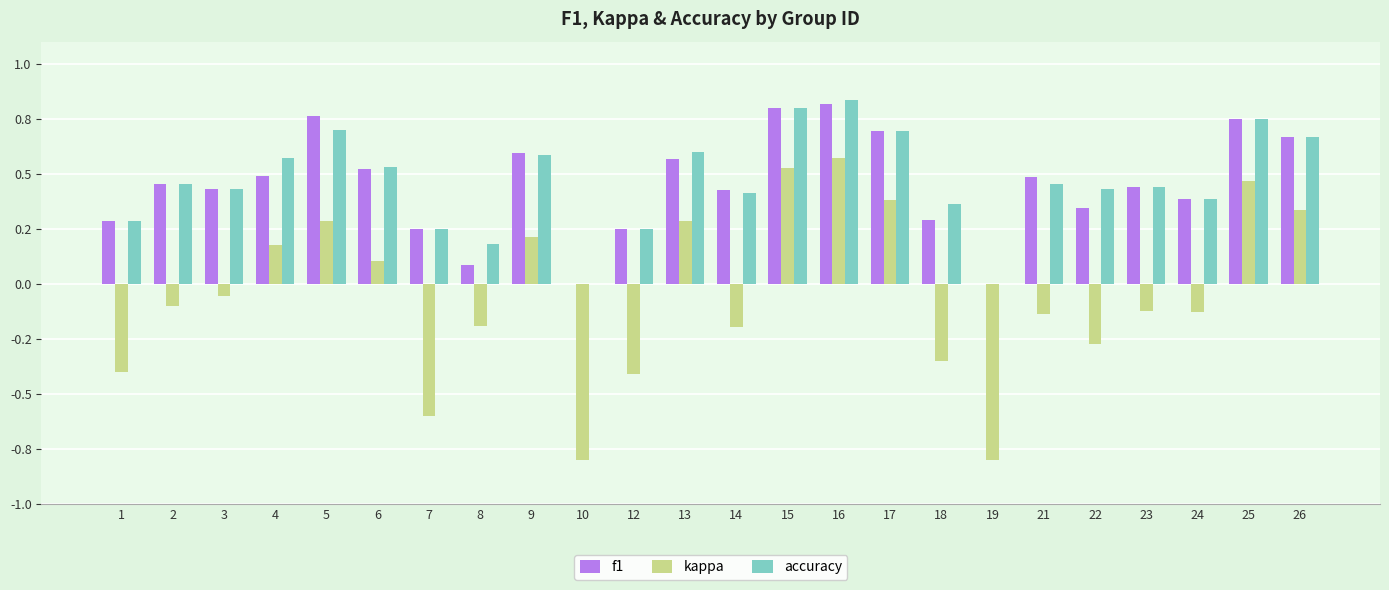

What is the minimum value shown in the chart?

-0.8